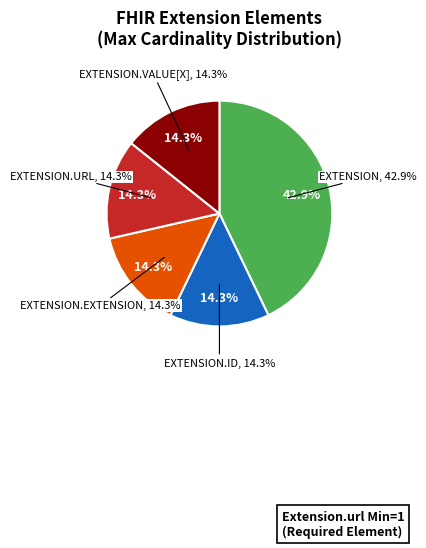

Is it true that Extension.url is 34% of the pie?

False